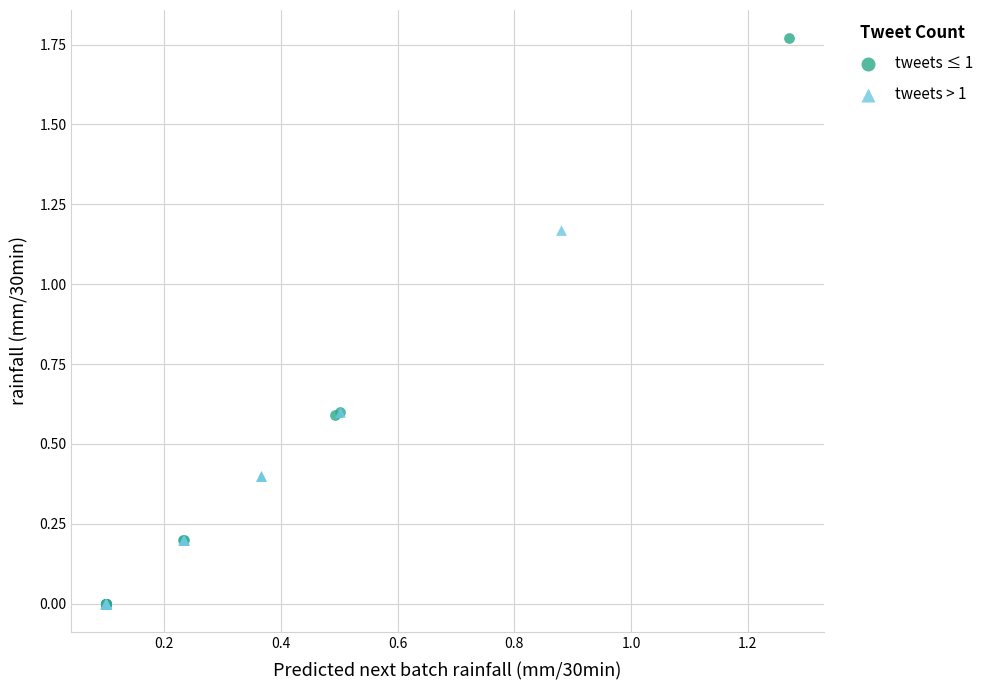

Which series contains the highest Y value?

tweets ≤ 1